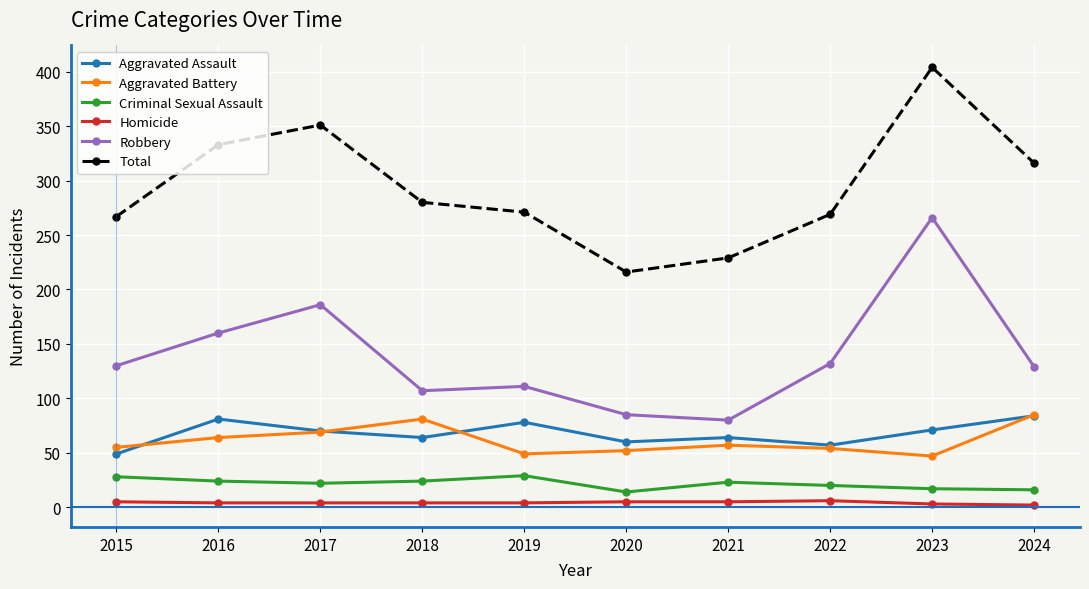

What is the value of the Criminal Sexual Assault point at the 5th from the left?

29